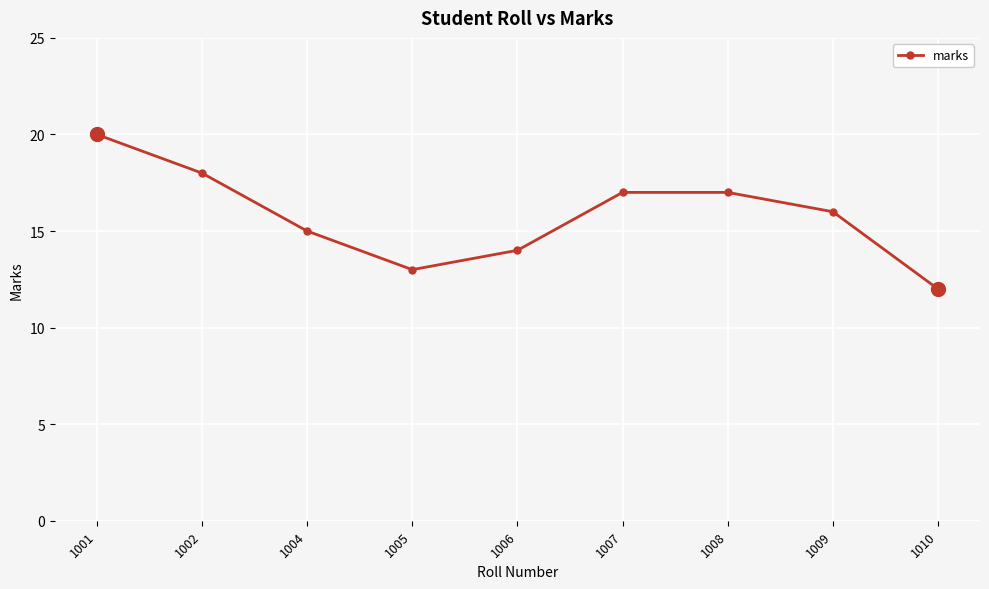

How many values are between 14 and 17?

5